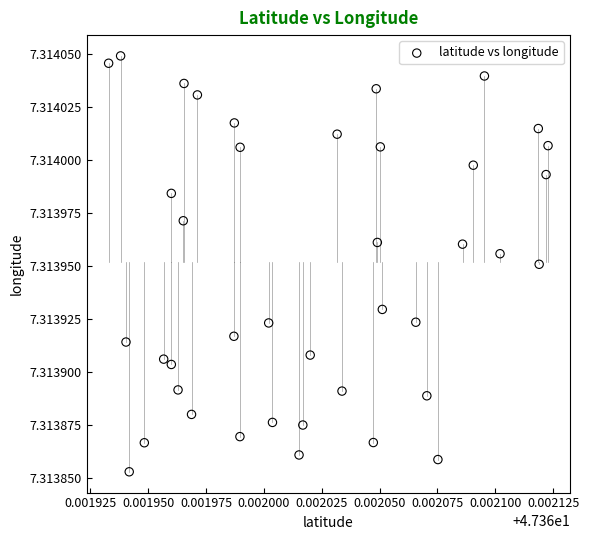

How many data points are displayed?

40